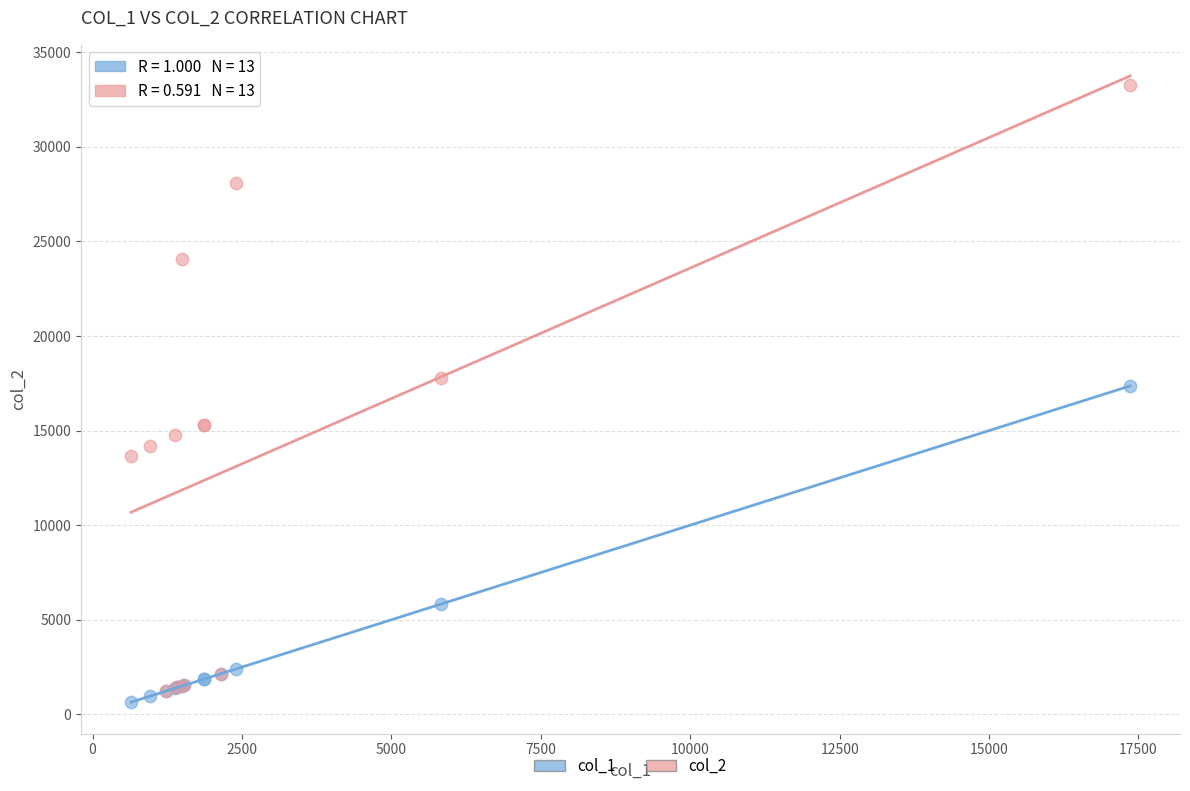

Across all series, what Y value is closest to 16967?

17359